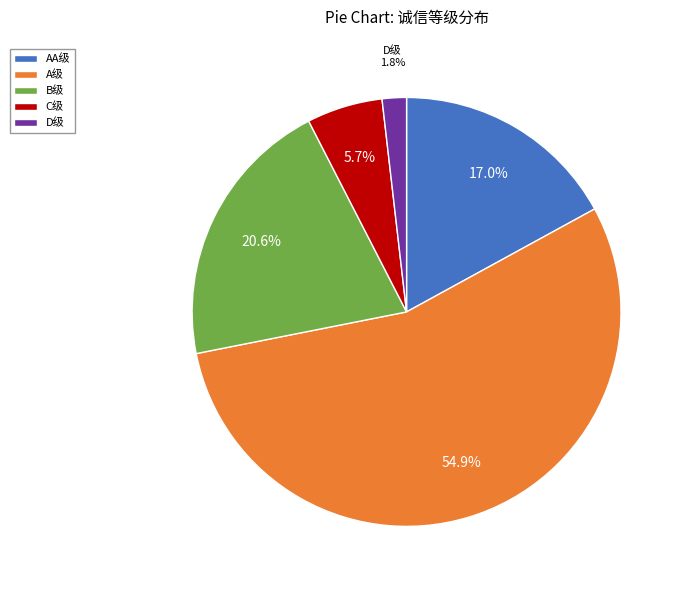

Rank the categories by value from highest to lowest.

A级, B级, AA级, C级, D级